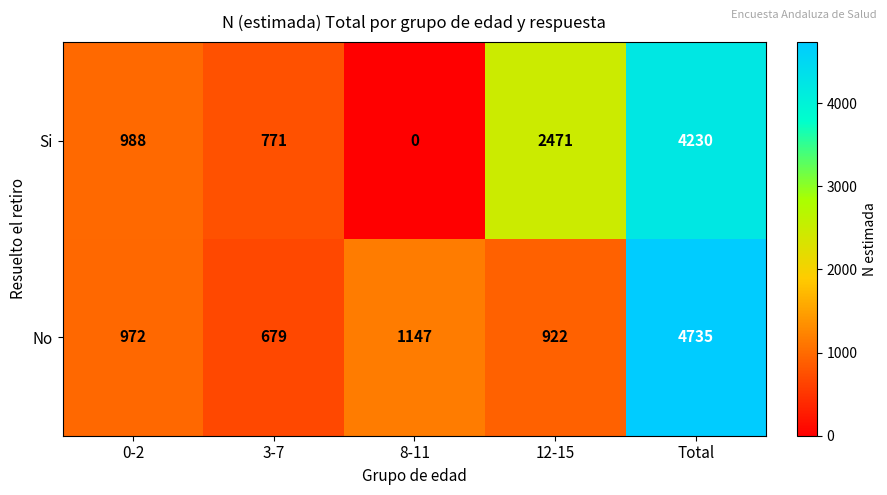

Reading right to left, what are all the values shown in this chart?

Si: Total=4230	12-15=2471	8-11=0	3-7=771	0-2=988
No: Total=4735	12-15=922	8-11=1147	3-7=679	0-2=972